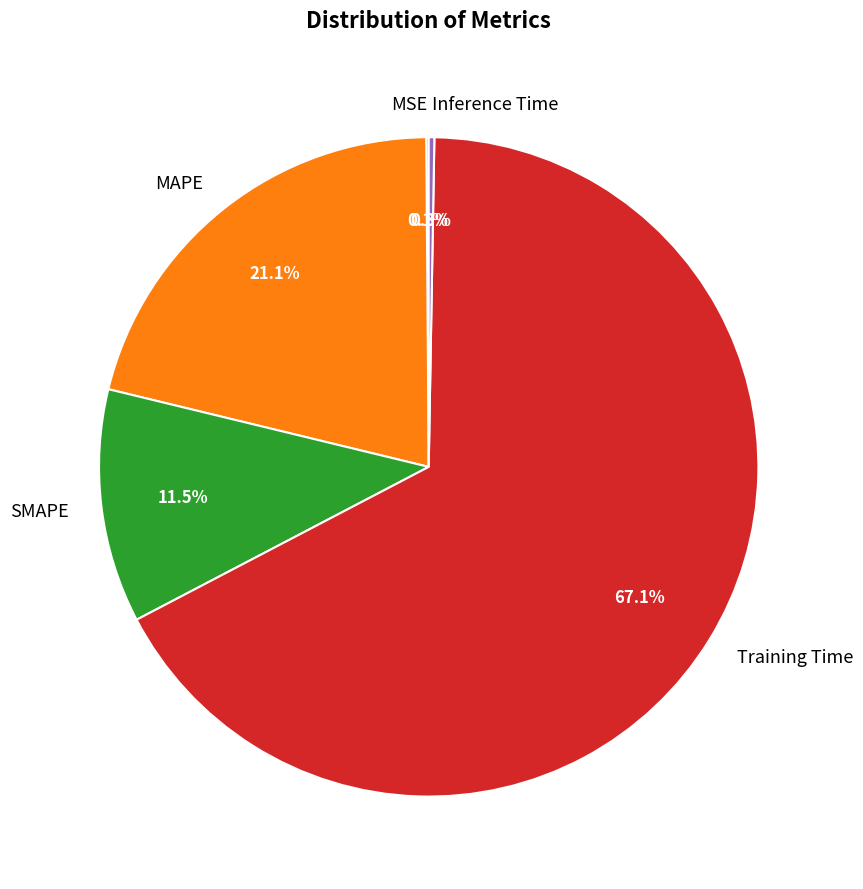

Combined, do Training Time and SMAPE account for over 50%?

Yes